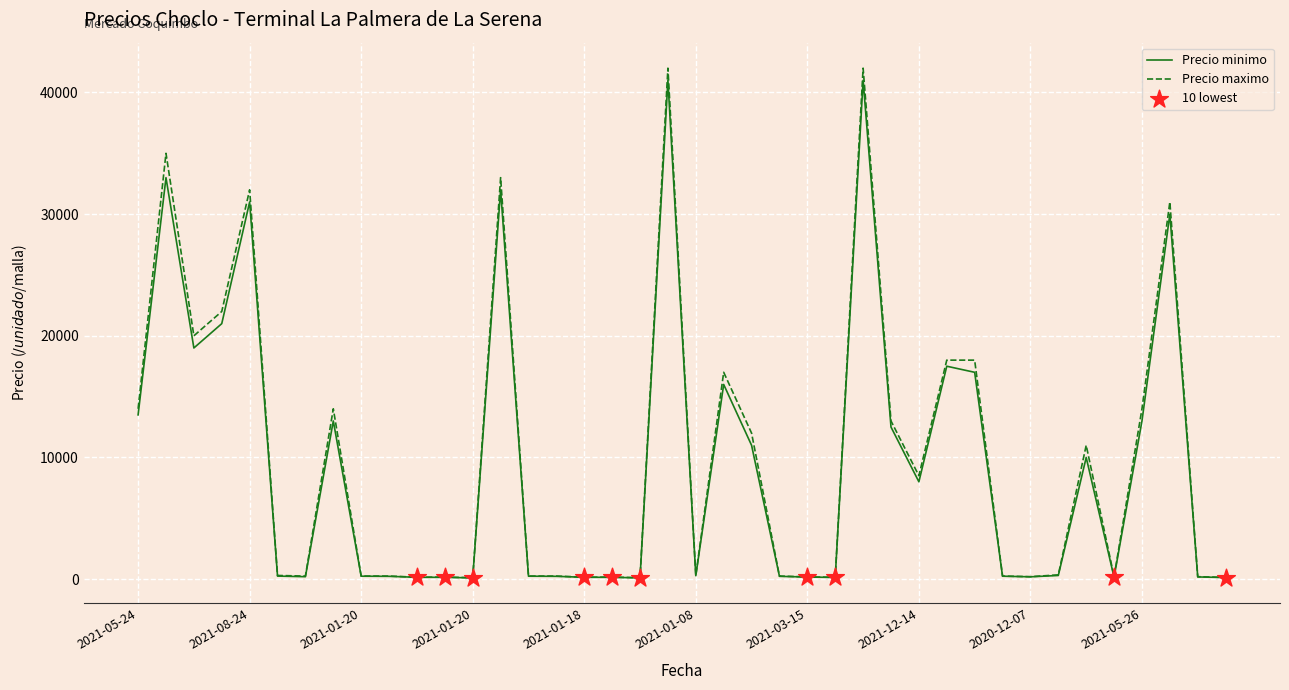

Which series has the widest spread of values?

Precio maximo